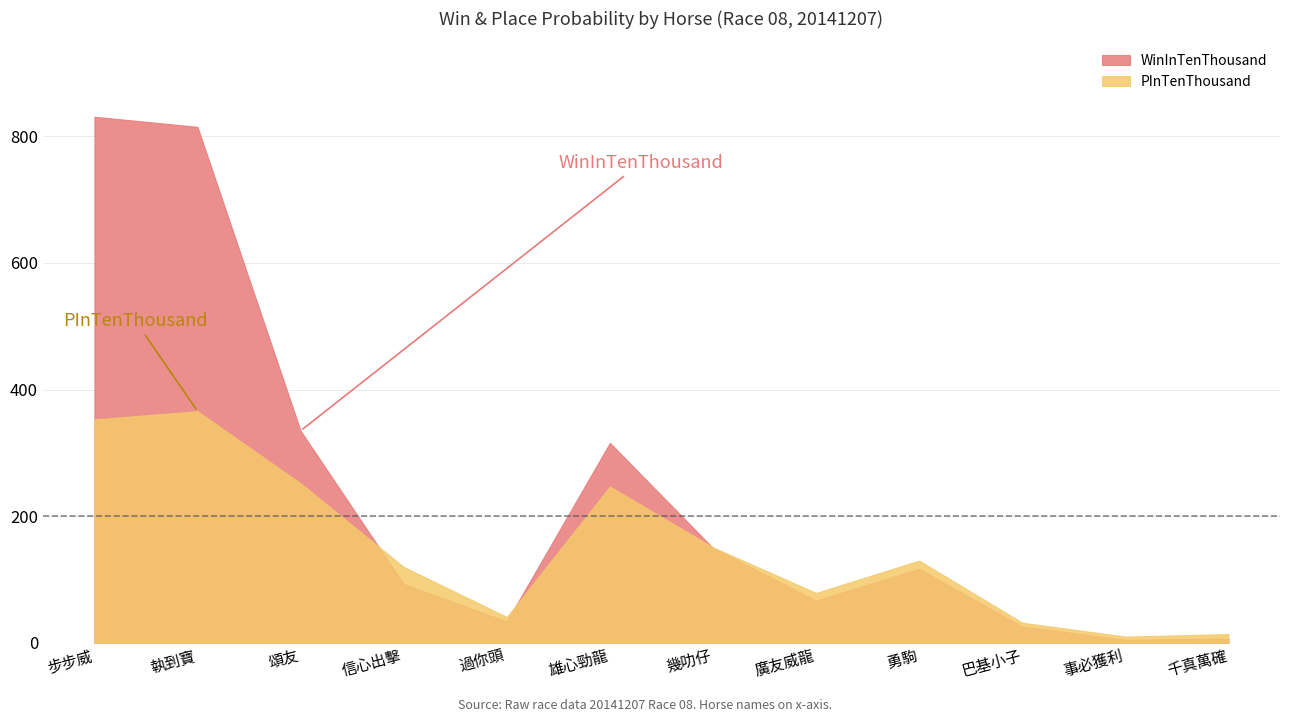

Where do WinInTenThousand and PInTenThousand first cross each other?

頌友 and 信心出擊